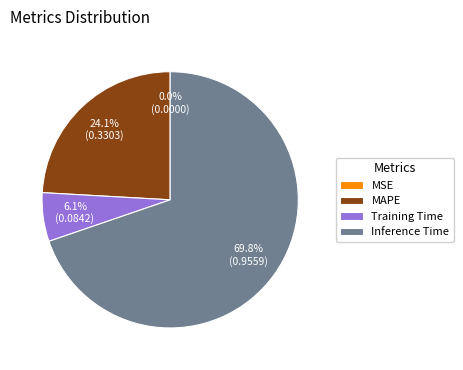

Which slice is the largest?

Inference Time